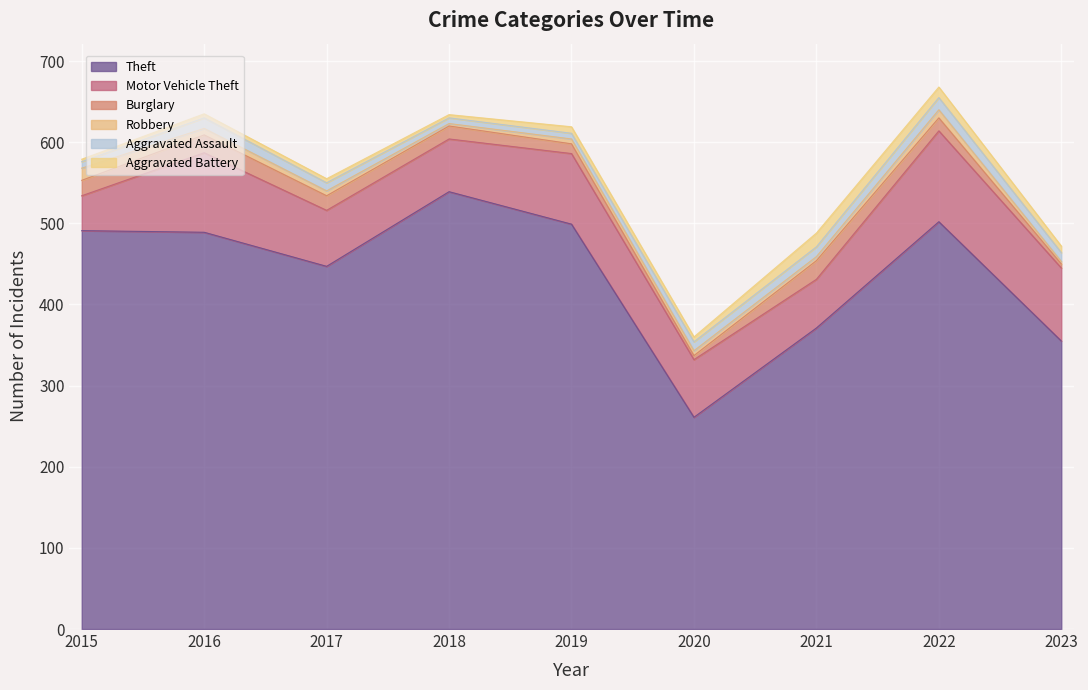

The Aggravated Assault series shows 20 at 2023. True or false?

False